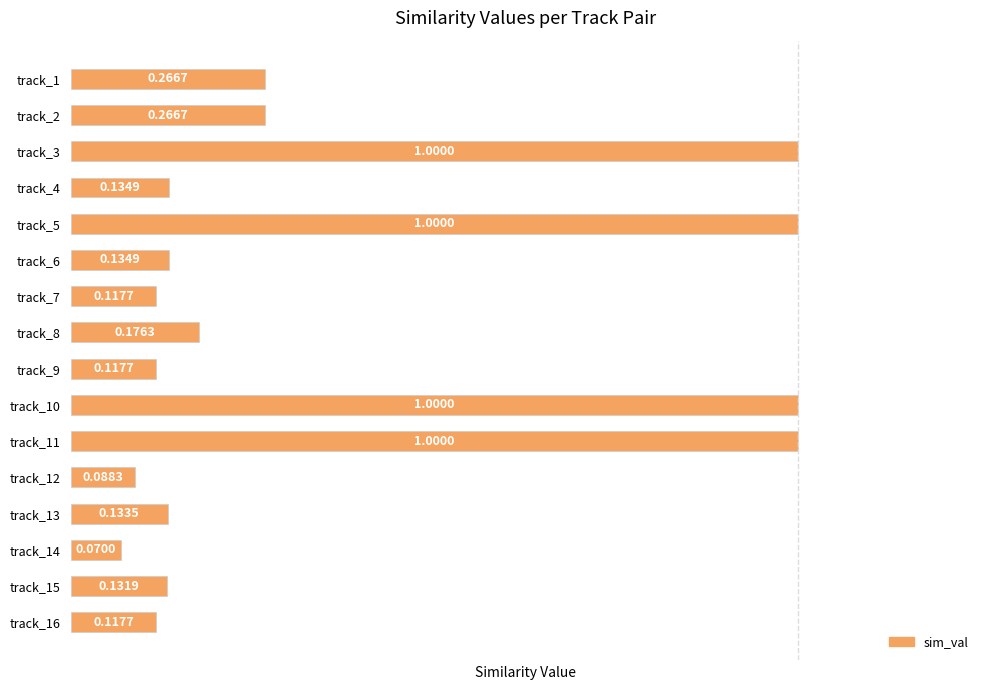

Which has a higher value, track_7 or track_12?

track_7